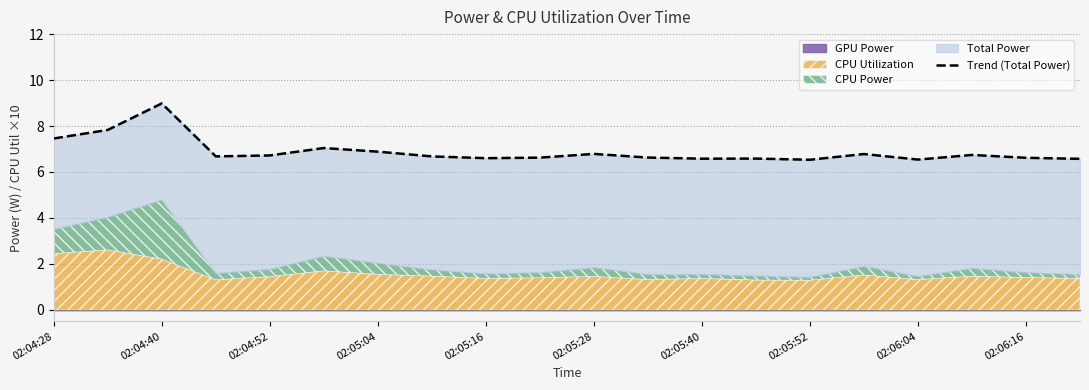

What is the sum of the values at 16 and 19?

13.1